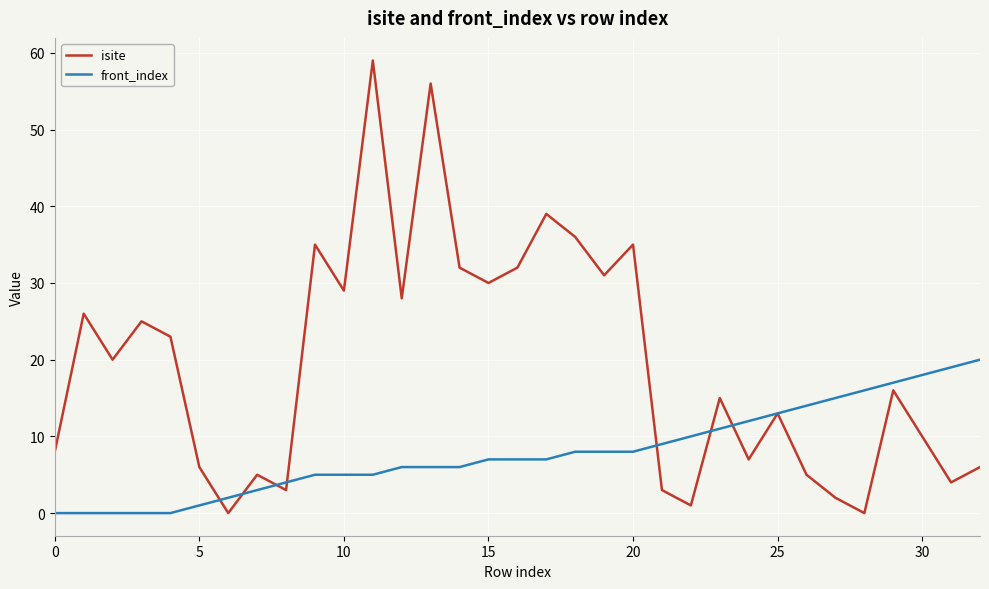

Which series has the largest total across all categories?

isite